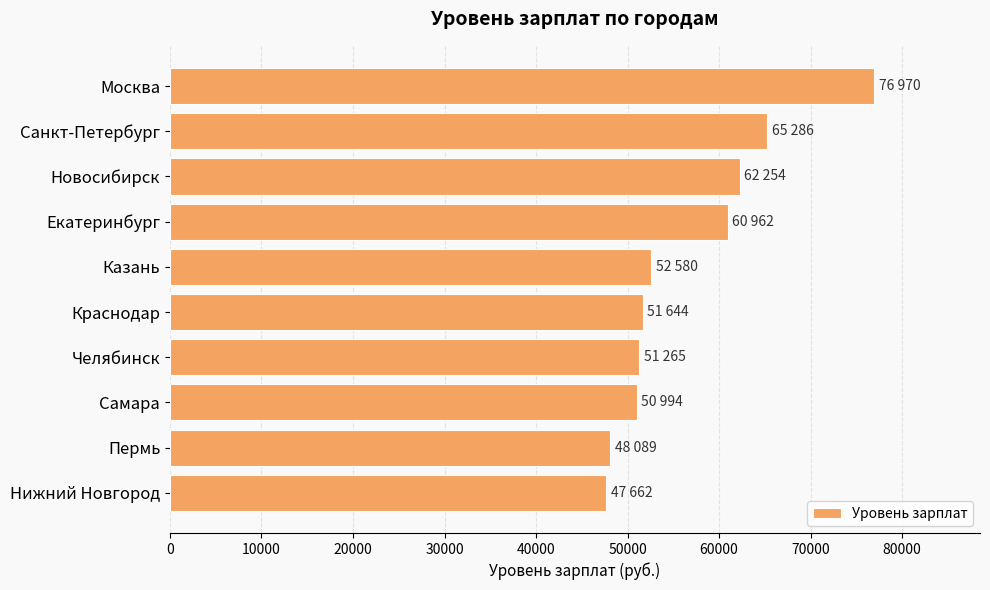

How many data points are less than 52580?

5